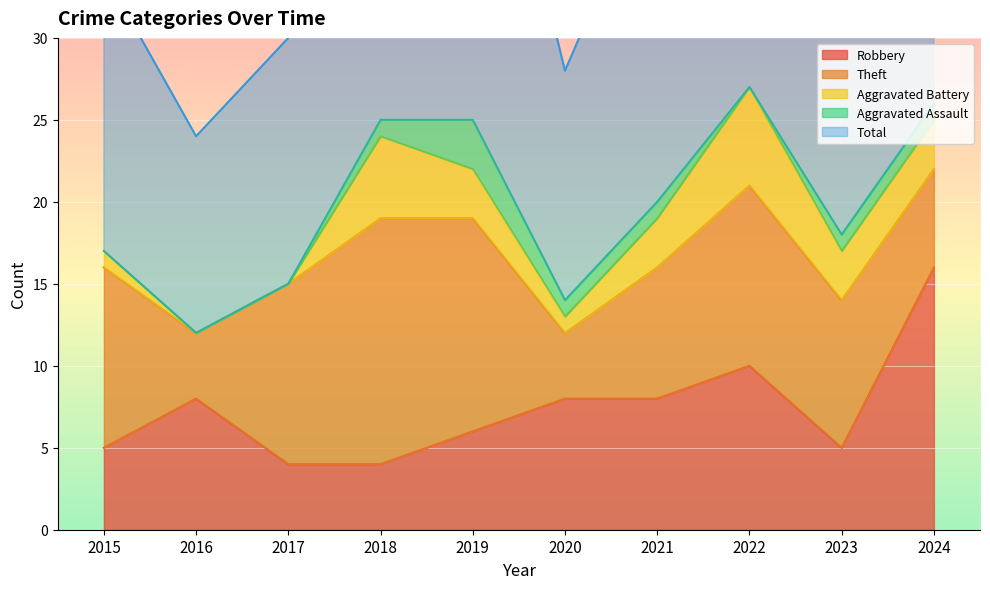

What is the value of the Theft point at the 4th from the left?

15